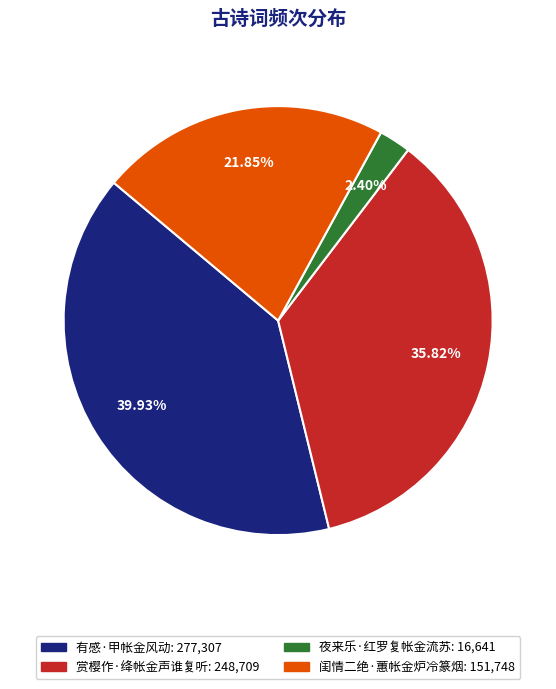

How many segments does this pie chart have?

4